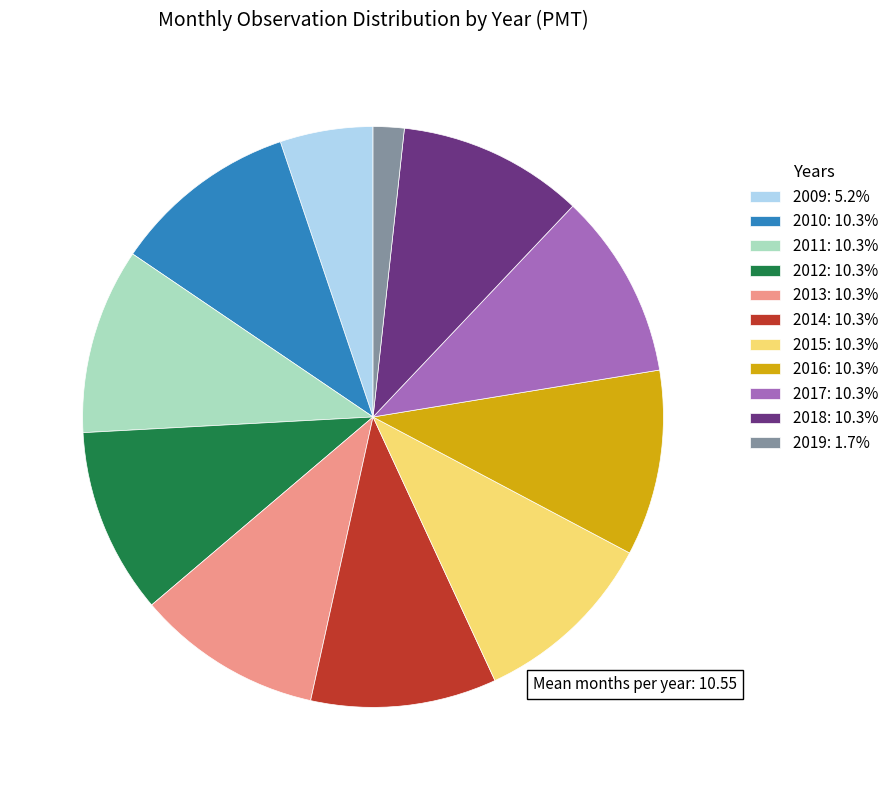

Is it true that 2017 is 10% of the pie?

True